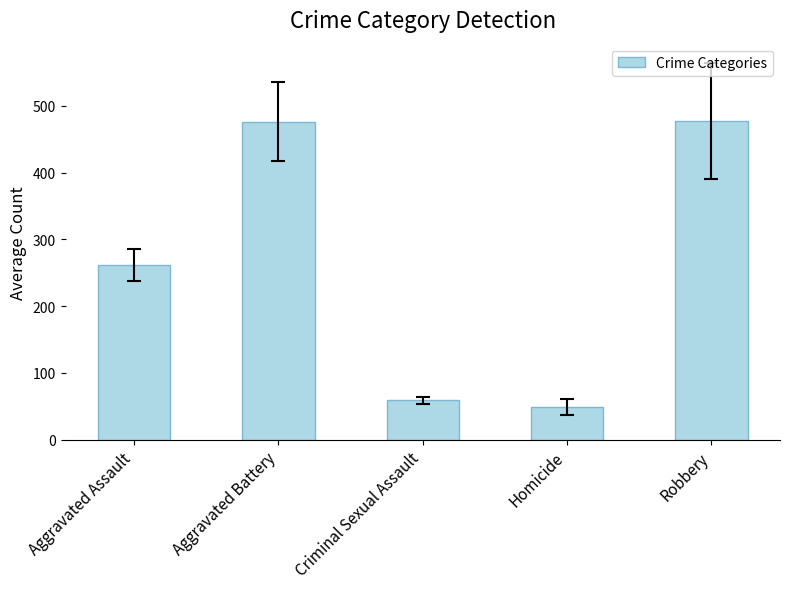

How many values are below 261?

2